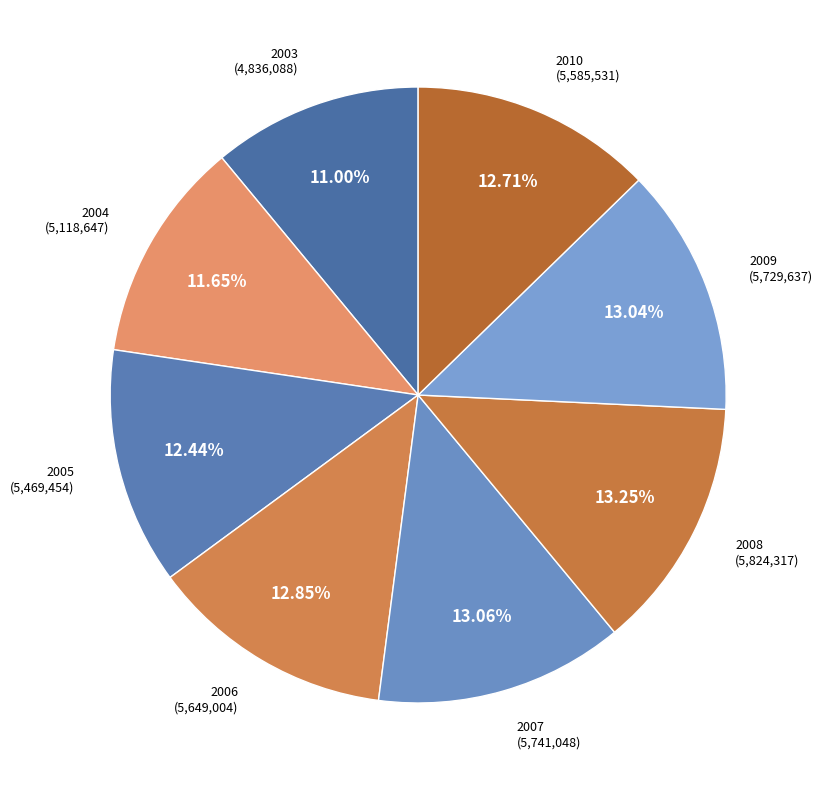

How many slices are in this pie chart?

8